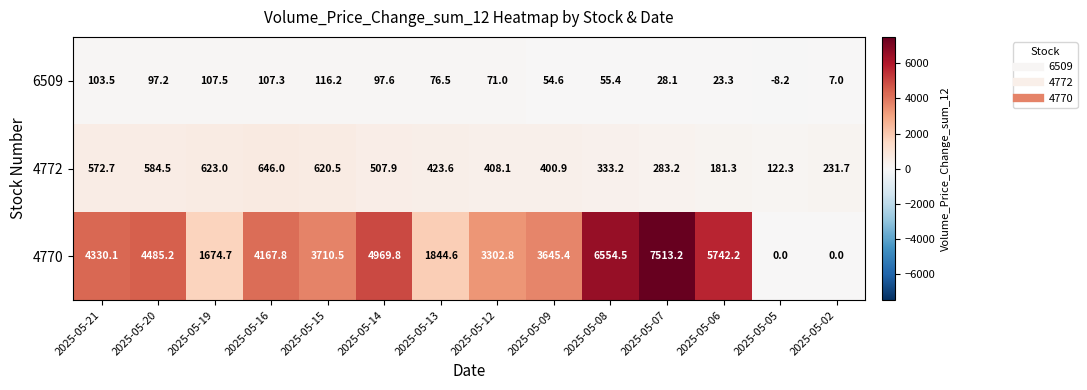

List the series in order of their peak value, lowest first.

6509, 4772, 4770